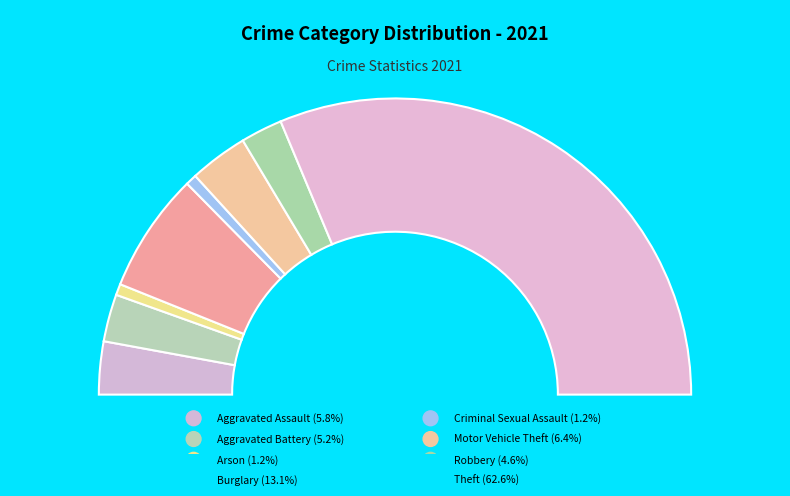

What is the ratio of the value at Motor Vehicle Theft to the value at Aggravated Assault?

1.1